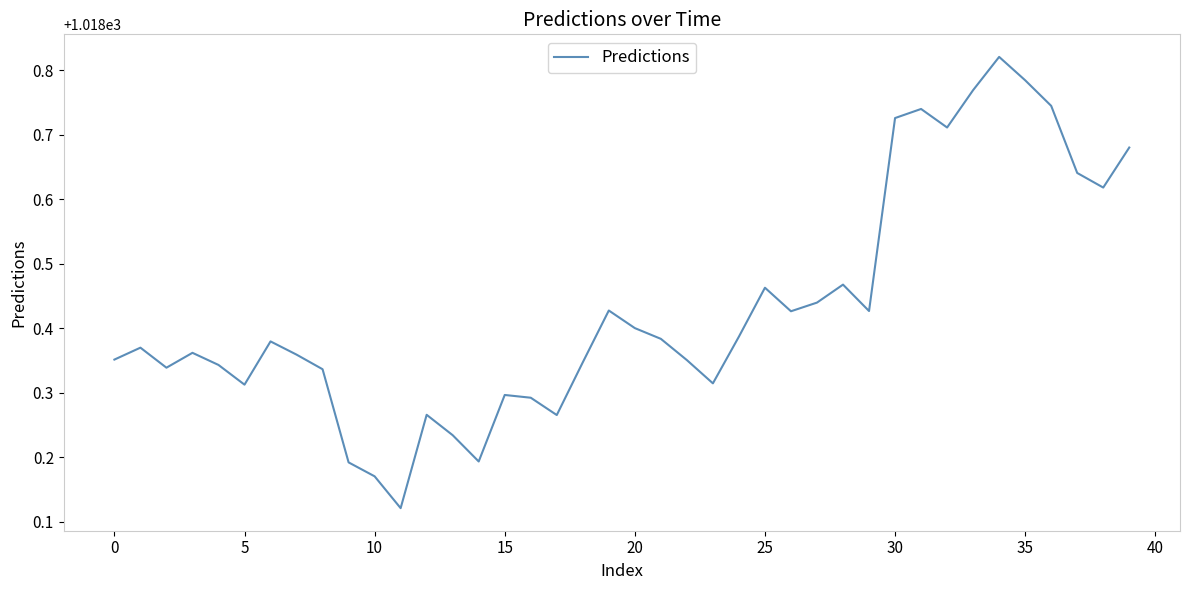

What is the difference between the maximum and minimum values?

0.7